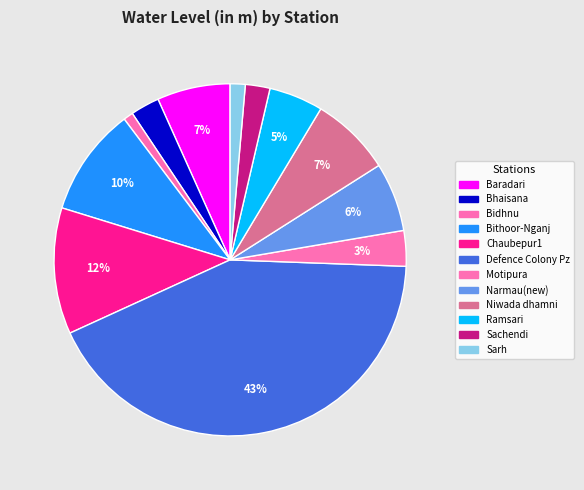

Does Baradari account for over 50% of the chart?

No